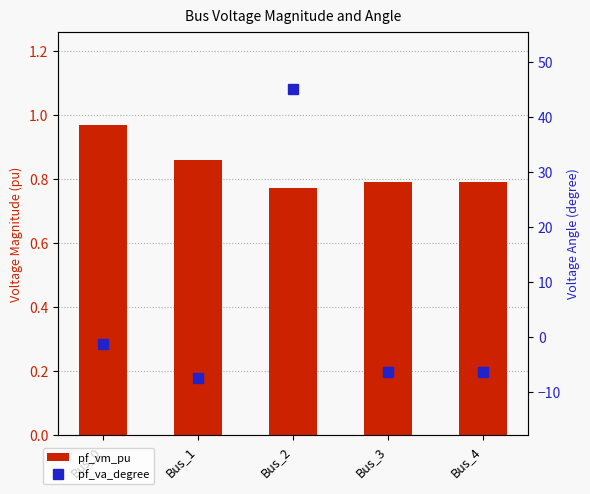

Which series has the largest total across all categories?

pf_va_degree